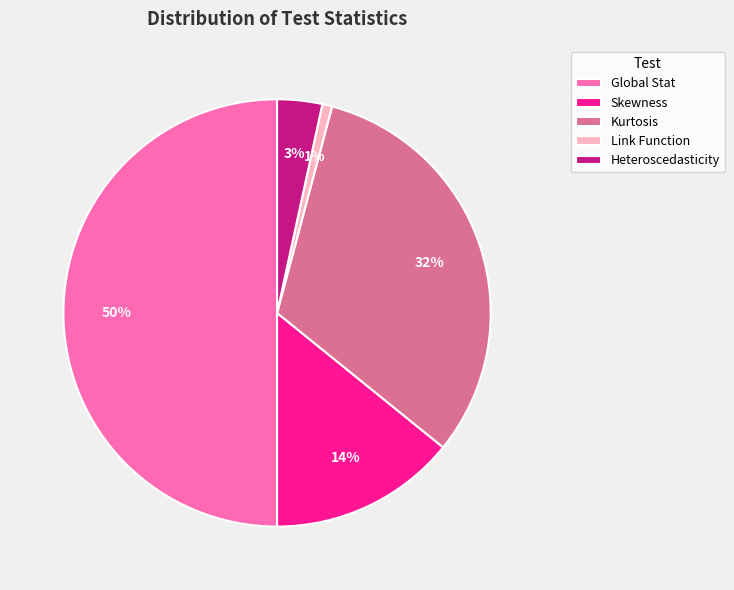

Approximately how many times larger is the value at Global Stat compared to Kurtosis?

1.6